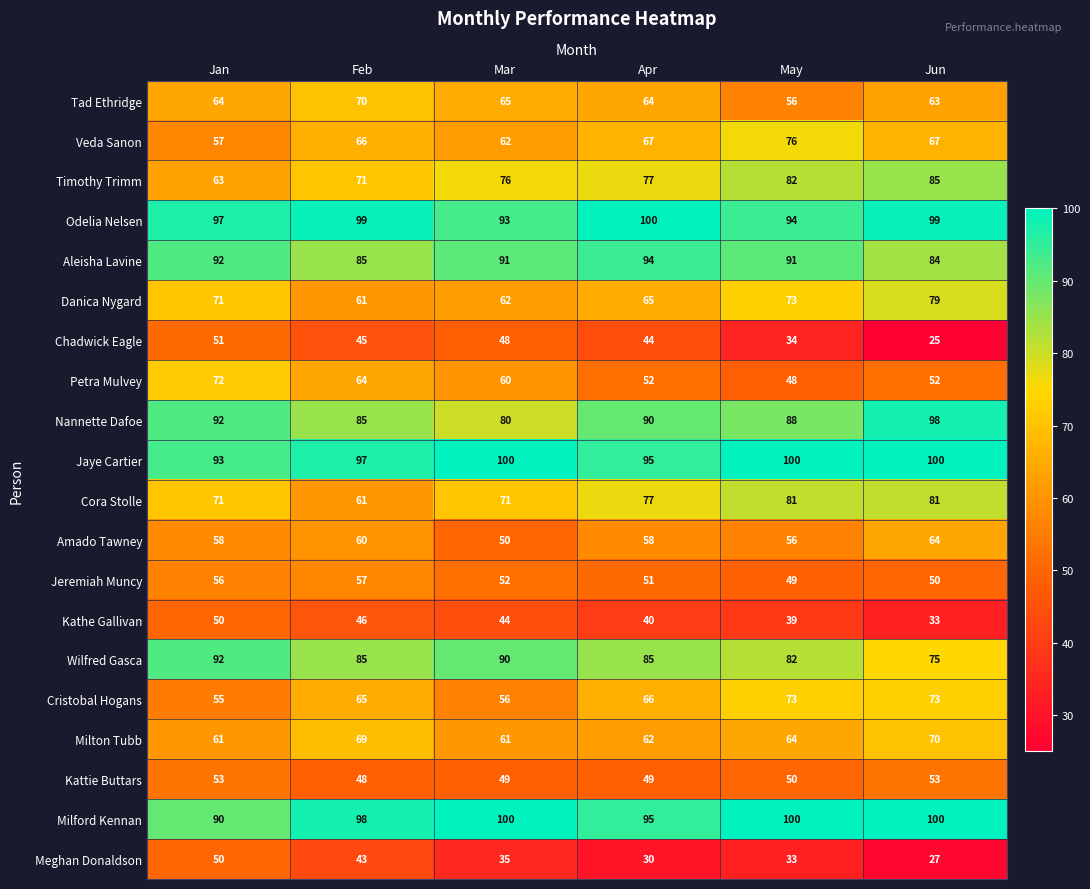

What is the difference between the Milford Kennan values at Jun and Apr?

5